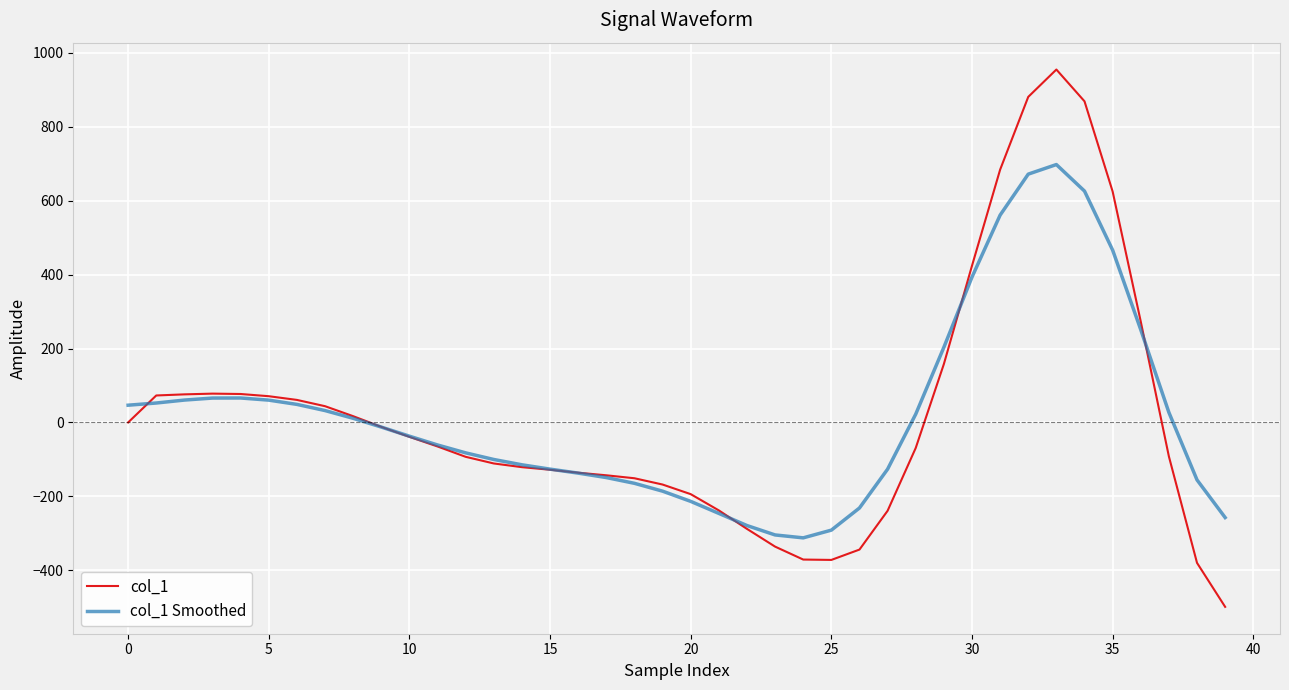

List the series in order of their peak value, lowest first.

col_1 Smoothed, col_1